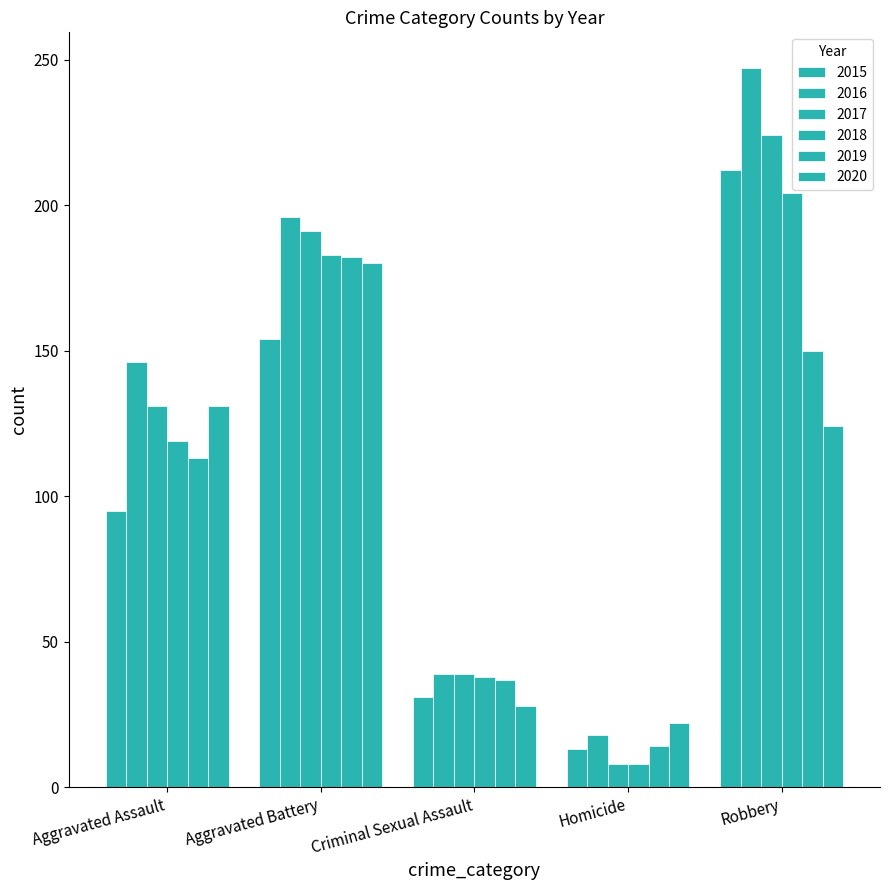

The 2018 series shows 127 at Robbery. True or false?

False